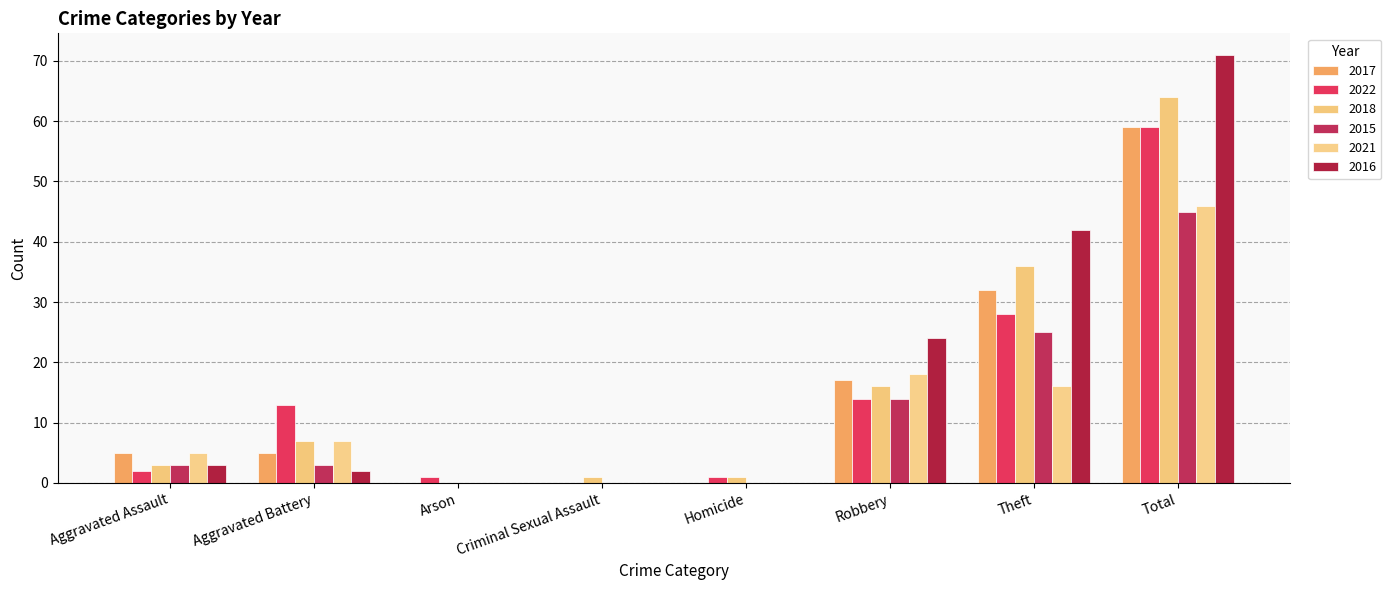

How many values in 2022 are above zero?

7